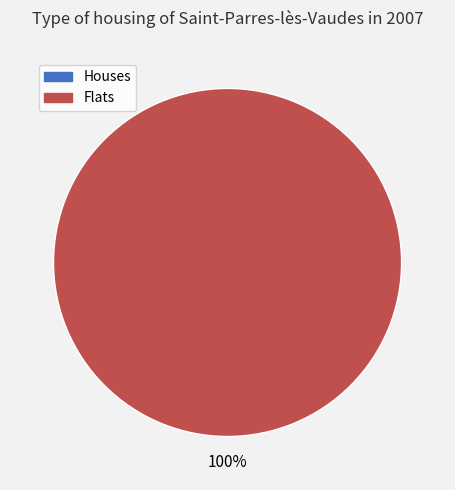

How many slices are in this pie chart?

2